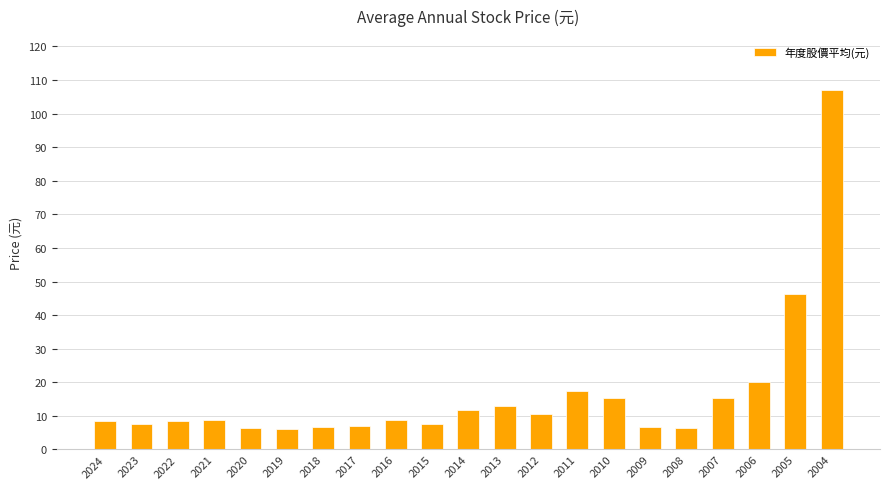

Are the bars horizontal?

No